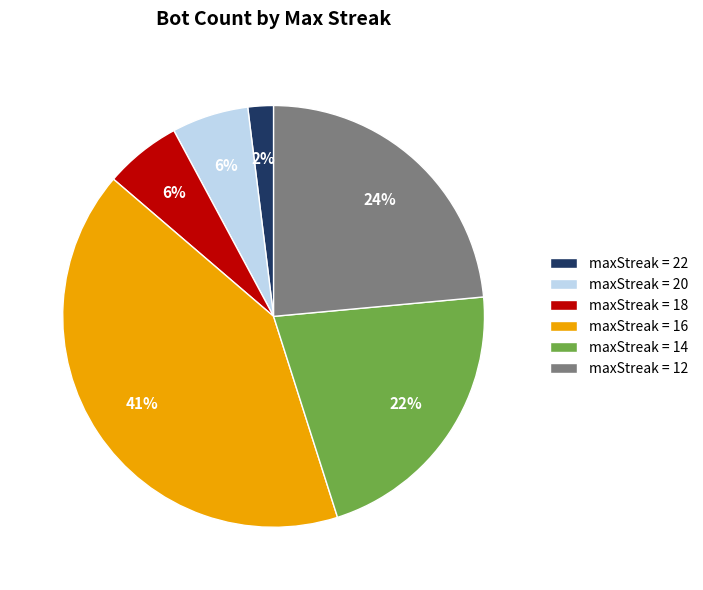

The maxStreak = 12 slice represents 24% of the pie. True or false?

True